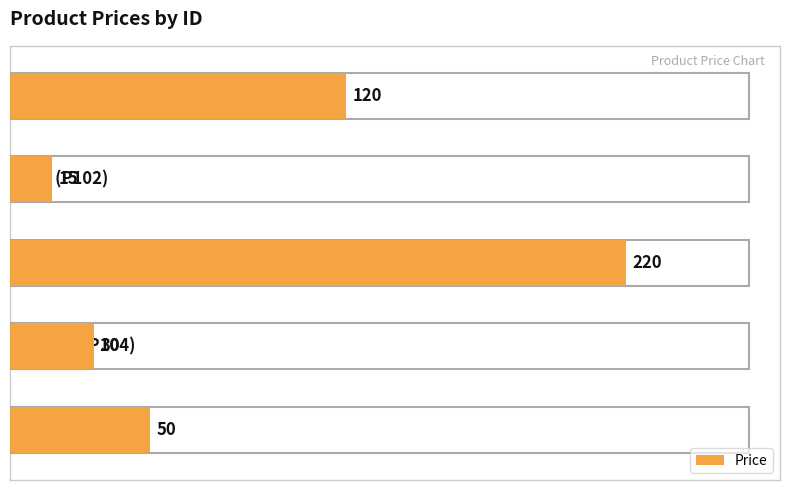

What is the difference between the second highest and second lowest values?

90